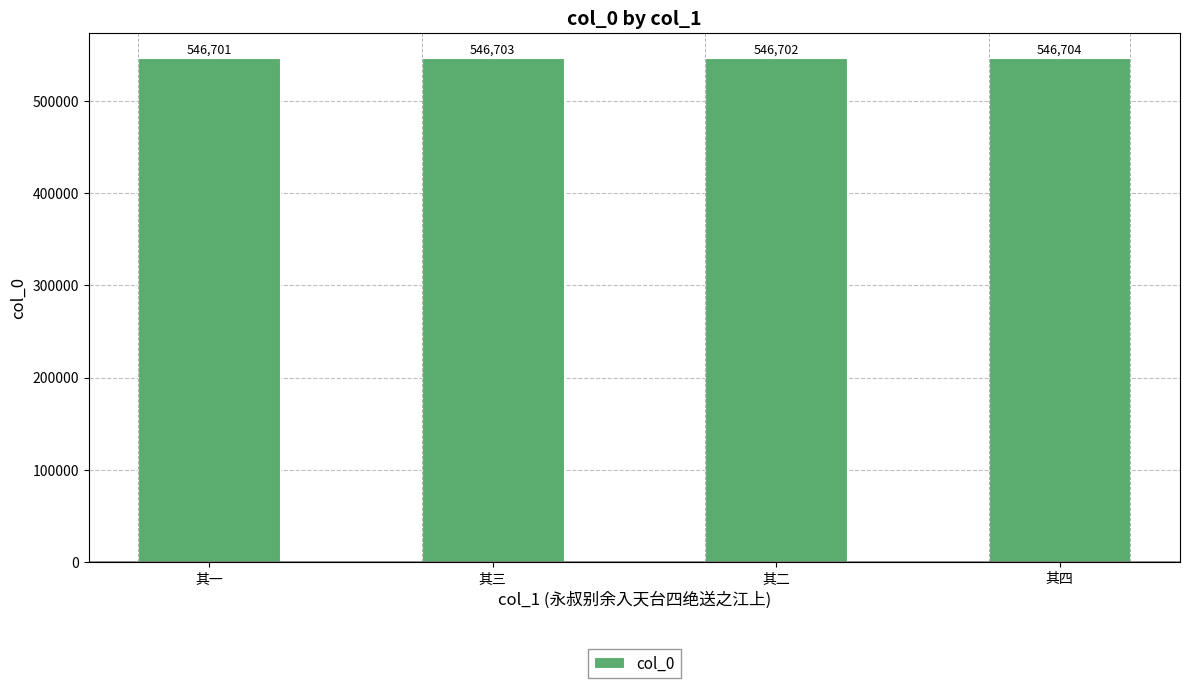

What is the value of the 3rd bar from the left?

546702